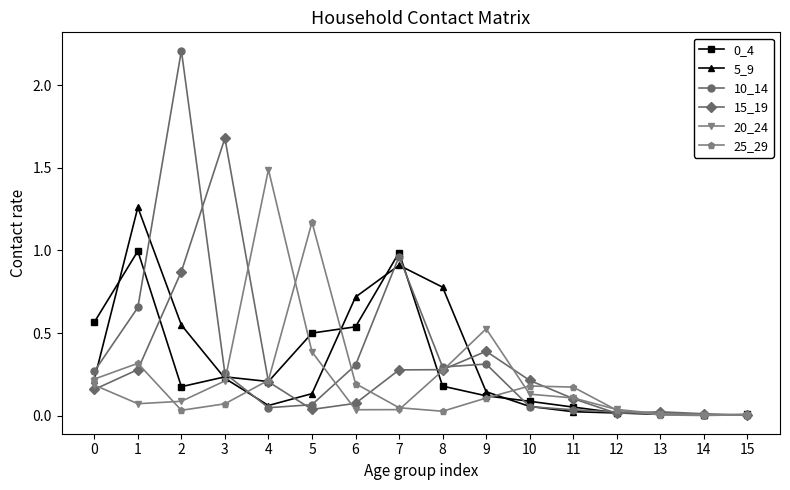

True or false: 5_9 has a value of 0.9 at 7.

True